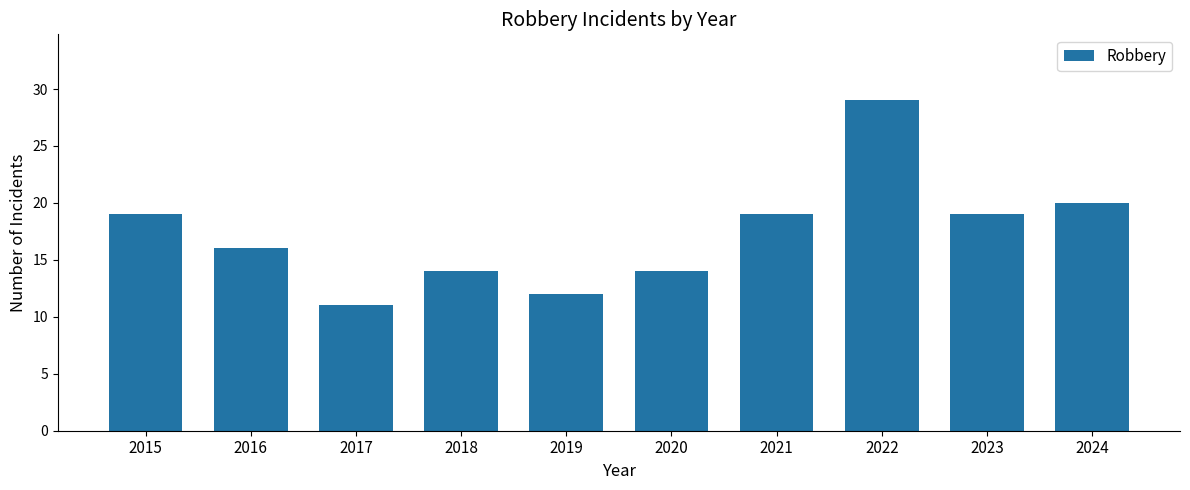

What is the difference between the maximum and second lowest values?

17